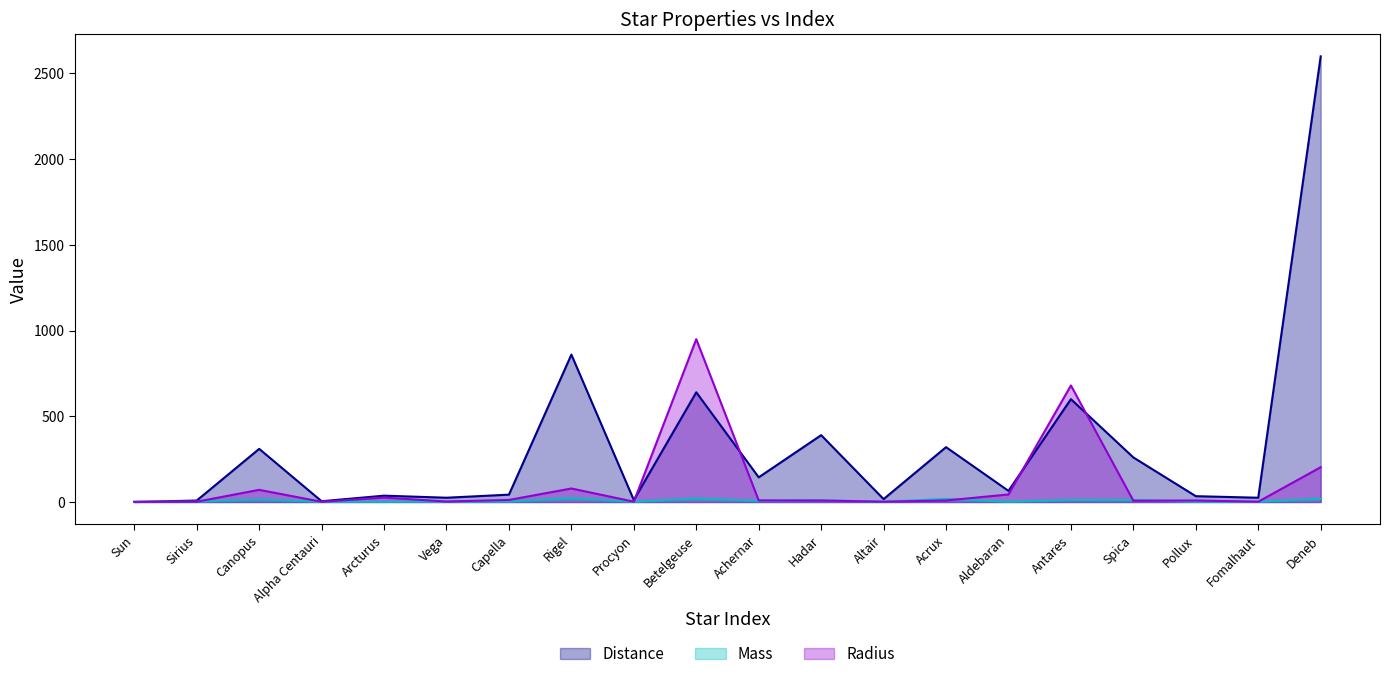

What is the difference between the Radius values at Pollux and Deneb?

194.2